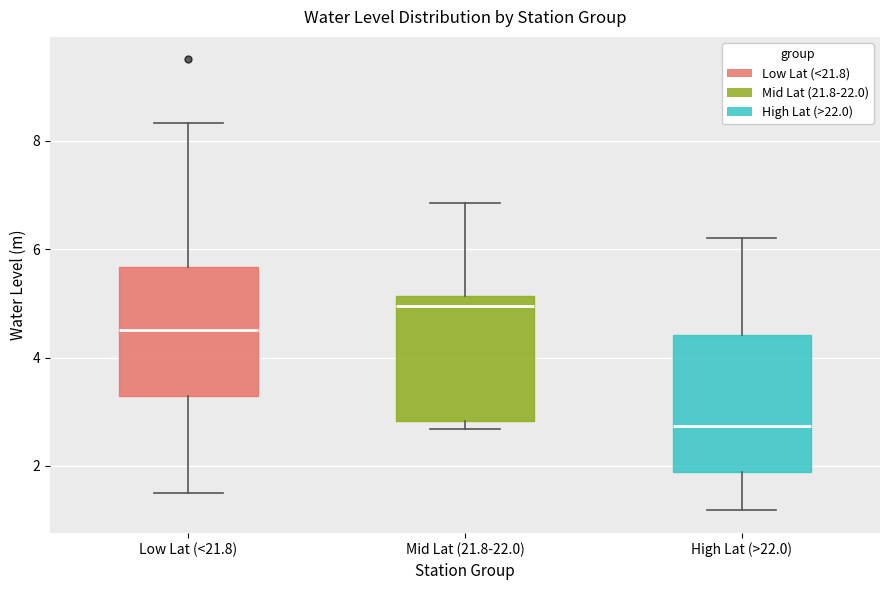

Reading left to right, transcribe this box plot: for each box, give where its median line is, the range the box spans, and where its two whiskers end, as read against the y-axis. The values are not printed on the chart, so give them approximately, as read against the axis.

Low Lat (<21.8): median 4.6, box 3.2 to 5.6, whiskers 1.6 to 8.4
Mid Lat (21.8-22.0): median 5.0, box 2.8 to 5.2, whiskers 2.6 to 6.8
High Lat (>22.0): median 2.8, box 1.8 to 4.4, whiskers 1.2 to 6.2